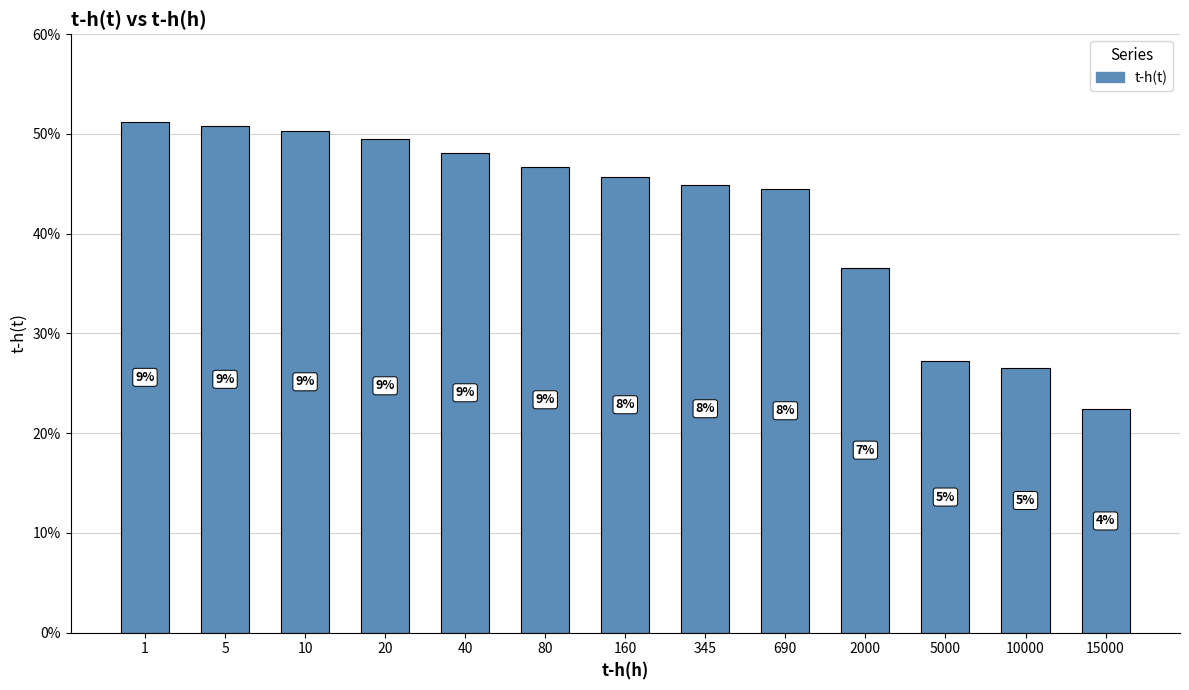

Reading left to right, extract all data points from this chart.

0.5	0.5	0.5	0.5	0.5	0.5	0.5	0.4	0.4	0.4	0.3	0.3	0.2